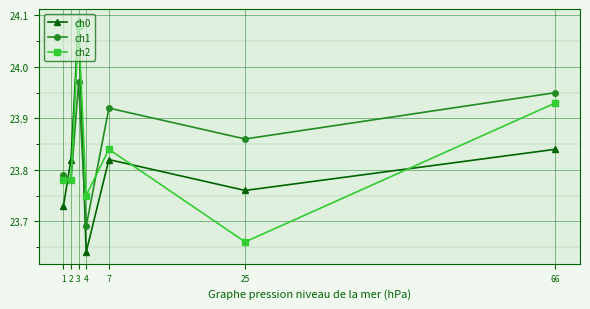

How many lines are shown in the chart?

3